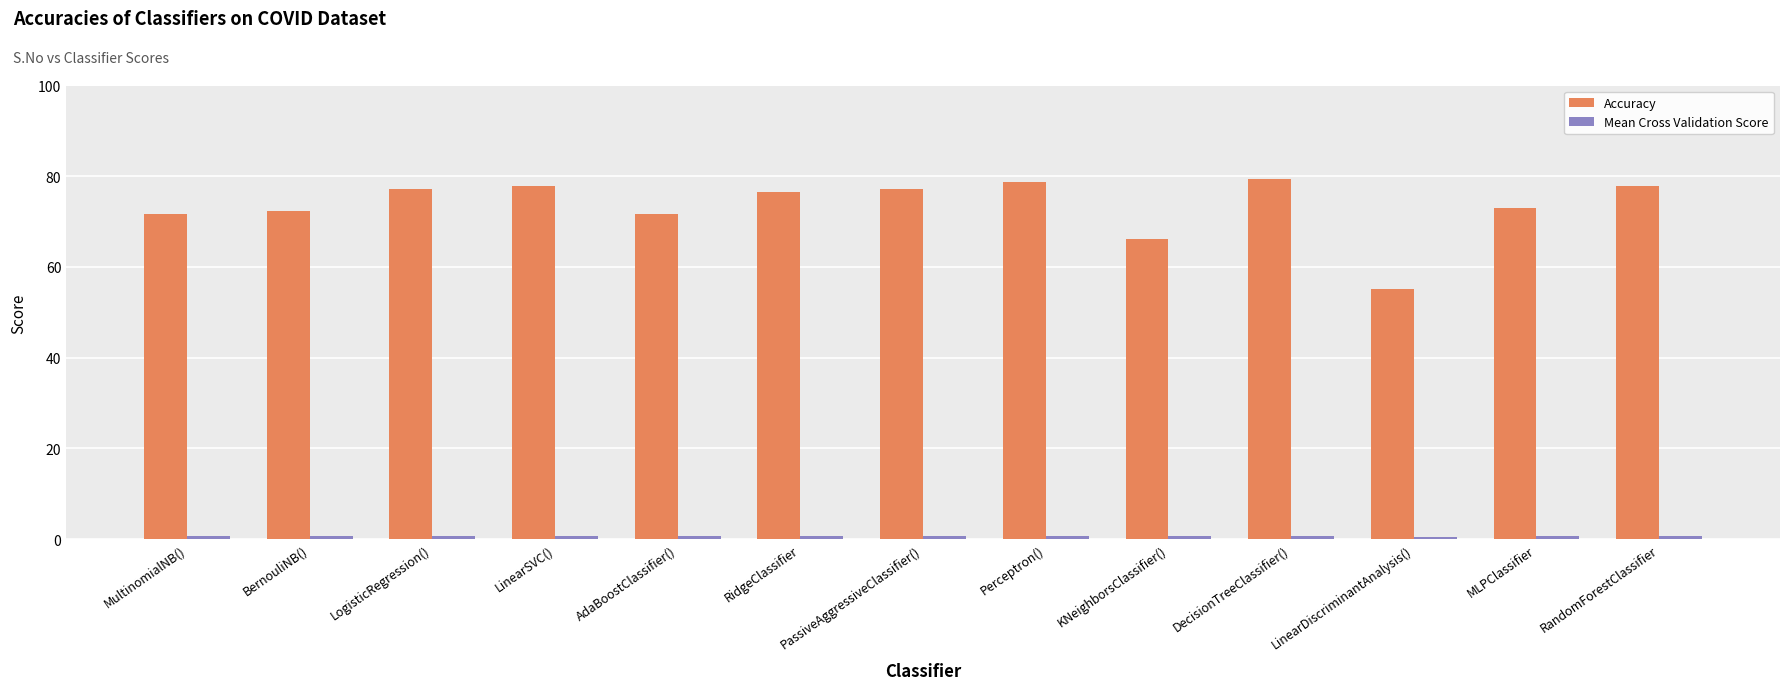

At how many categories does at least one series exceed 34?

13